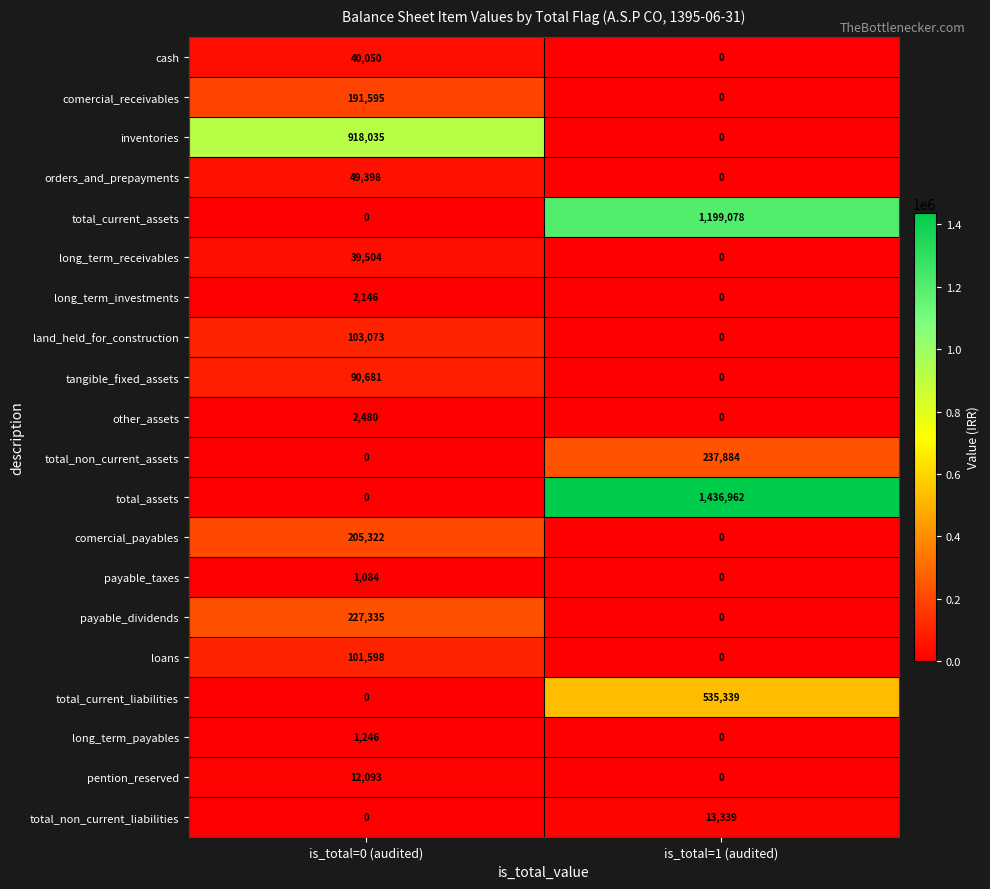

Rank the categories by other_assets value from highest to lowest.

is_total=0 (audited), is_total=1 (audited)